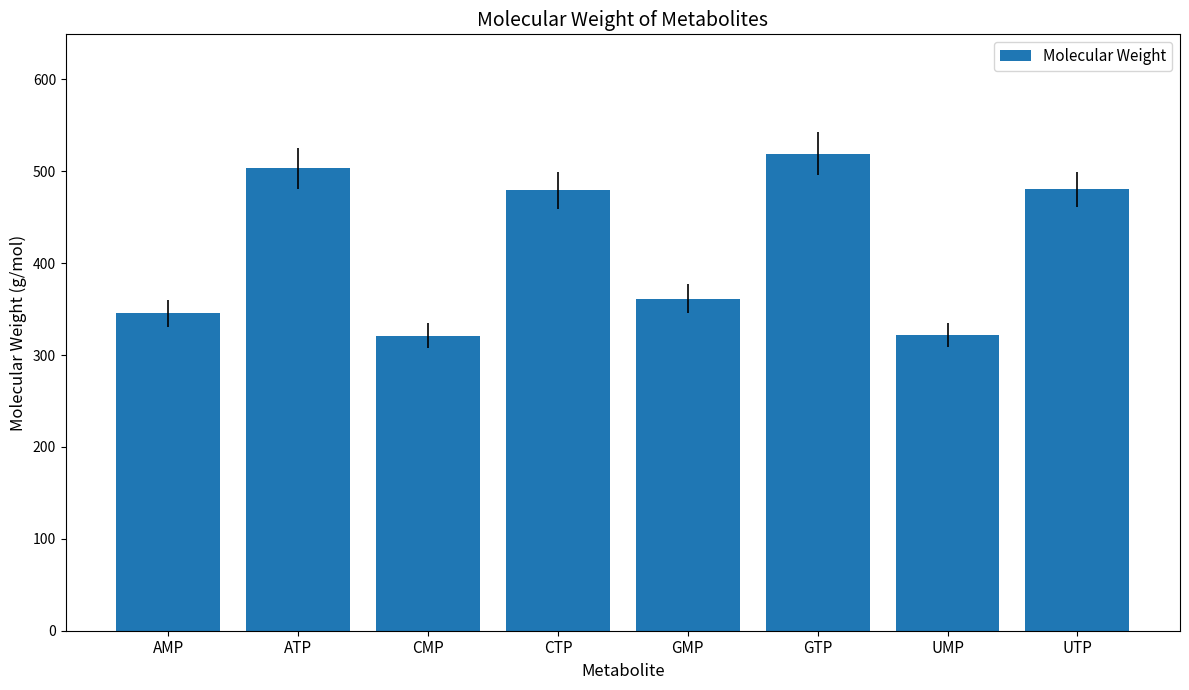

What is the label of the 7th bar from the right?

ATP